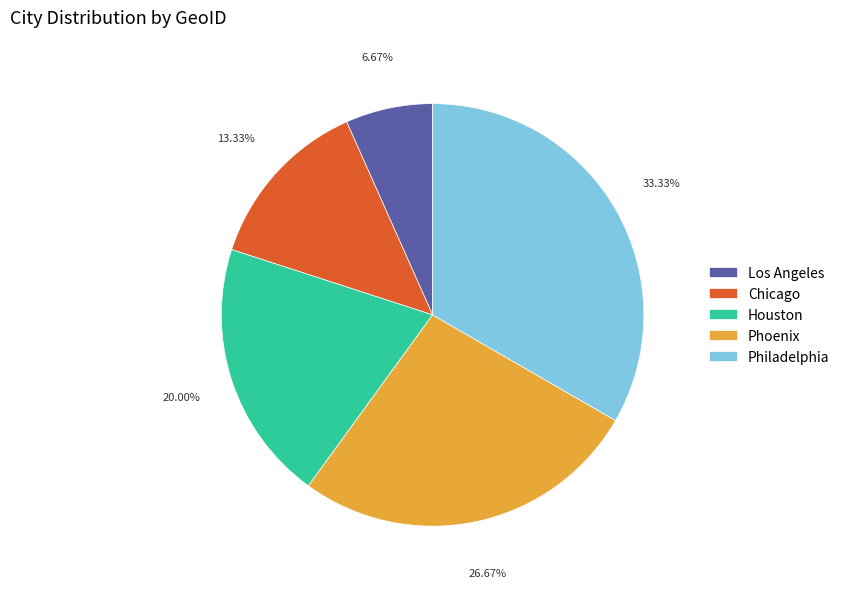

To the nearest percent, what is the difference between the largest and smallest slice percentages?

27%